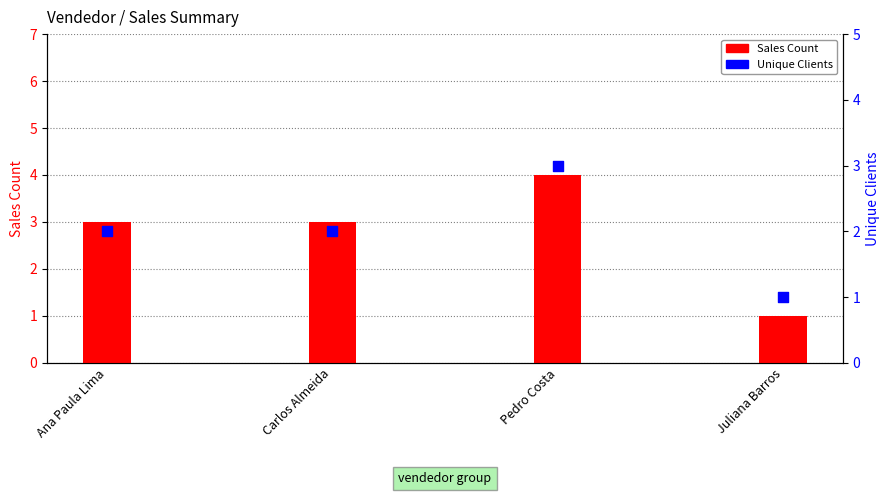

At how many categories does at least one series exceed 2?

3